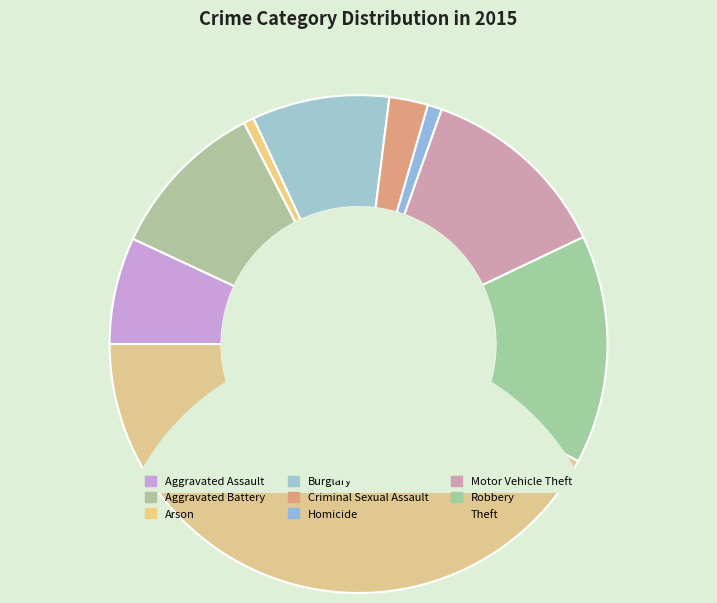

To the nearest percent, what is the combined percentage of Motor Vehicle Theft and Arson?

13%